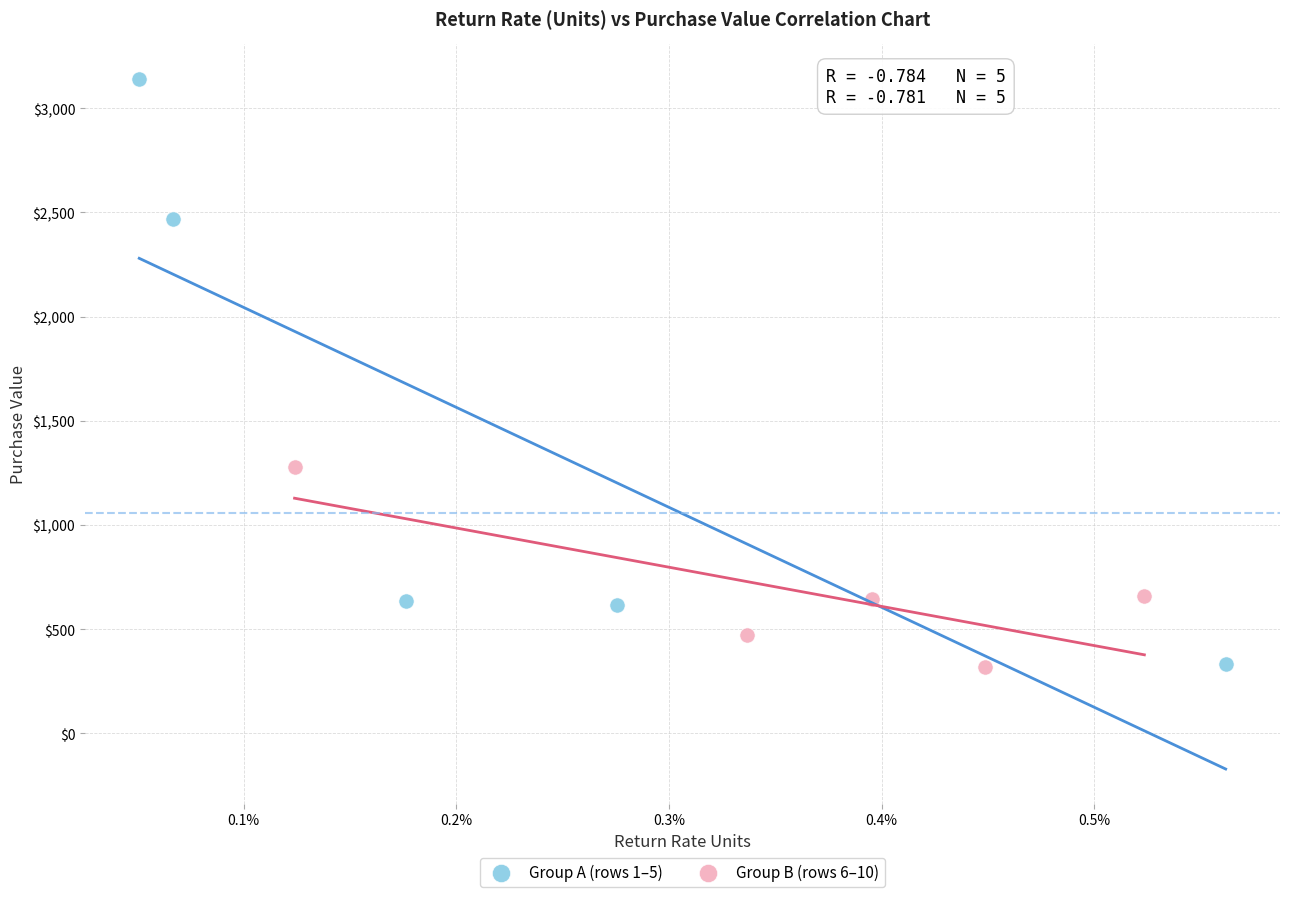

Which series has the widest spread of Y values?

Group A (rows 1–5)